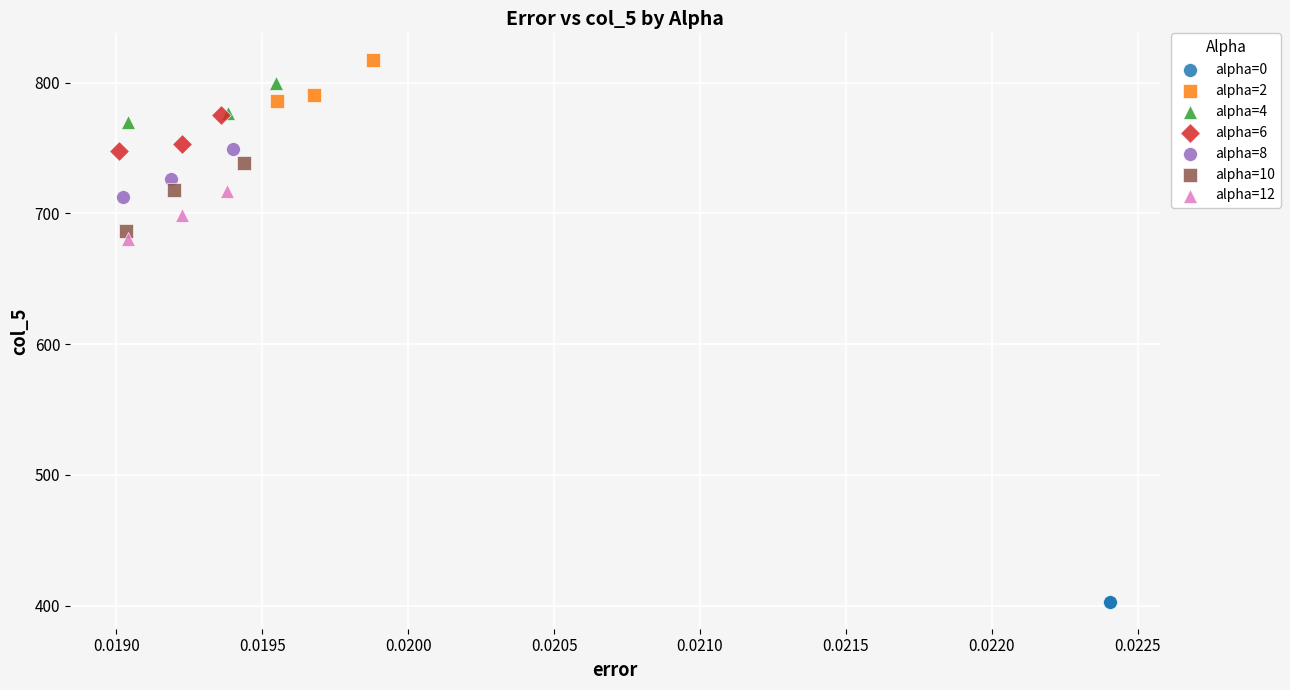

Which series reaches the minimum Y coordinate?

alpha=0